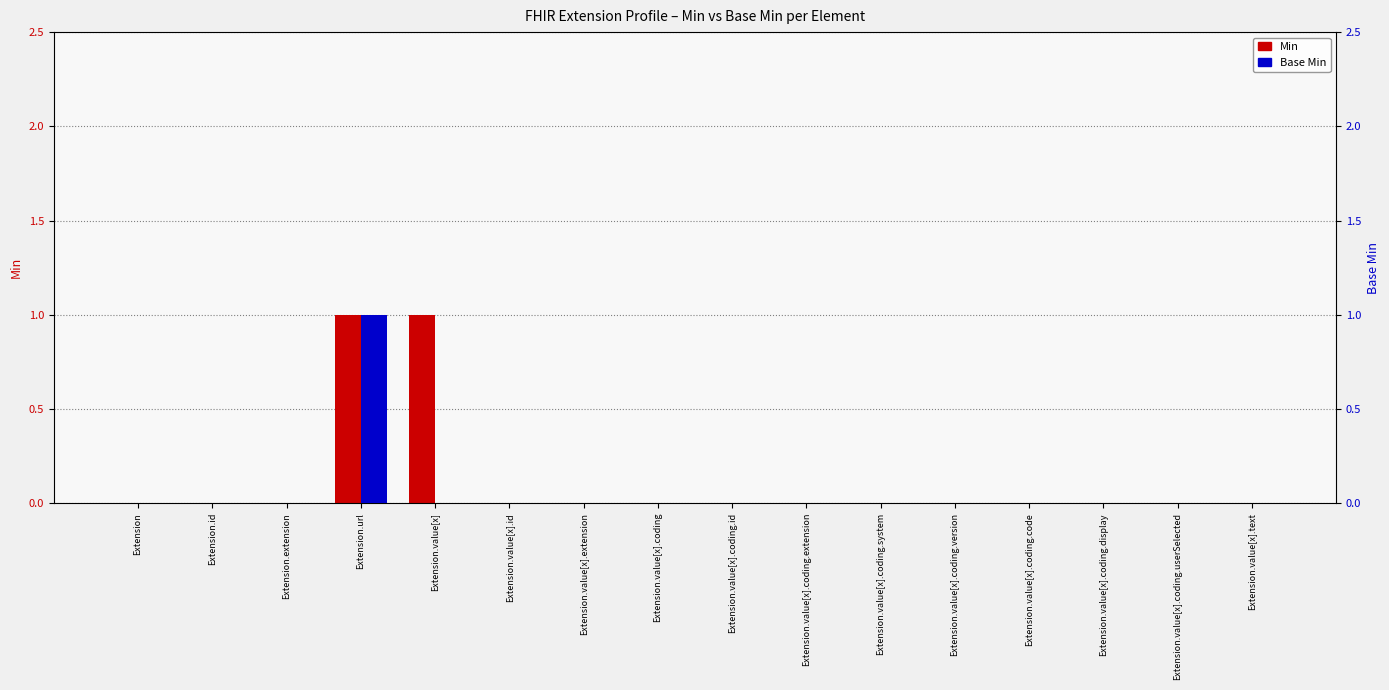

Reading left to right, list all the values displayed in this chart.

Min: Extension=0	Extension.id=0	Extension.extension=0	Extension.url=1	Extension.value[x]=1	Extension.value[x].id=0	Extension.value[x].extension=0	Extension.value[x].coding=0	Extension.value[x].coding.id=0	Extension.value[x].coding.extension=0	Extension.value[x].coding.system=0	Extension.value[x].coding.version=0	Extension.value[x].coding.code=0	Extension.value[x].coding.display=0	Extension.value[x].coding.userSelected=0	Extension.value[x].text=0
Base Min: Extension=0	Extension.id=0	Extension.extension=0	Extension.url=1	Extension.value[x]=0	Extension.value[x].id=0	Extension.value[x].extension=0	Extension.value[x].coding=0	Extension.value[x].coding.id=0	Extension.value[x].coding.extension=0	Extension.value[x].coding.system=0	Extension.value[x].coding.version=0	Extension.value[x].coding.code=0	Extension.value[x].coding.display=0	Extension.value[x].coding.userSelected=0	Extension.value[x].text=0